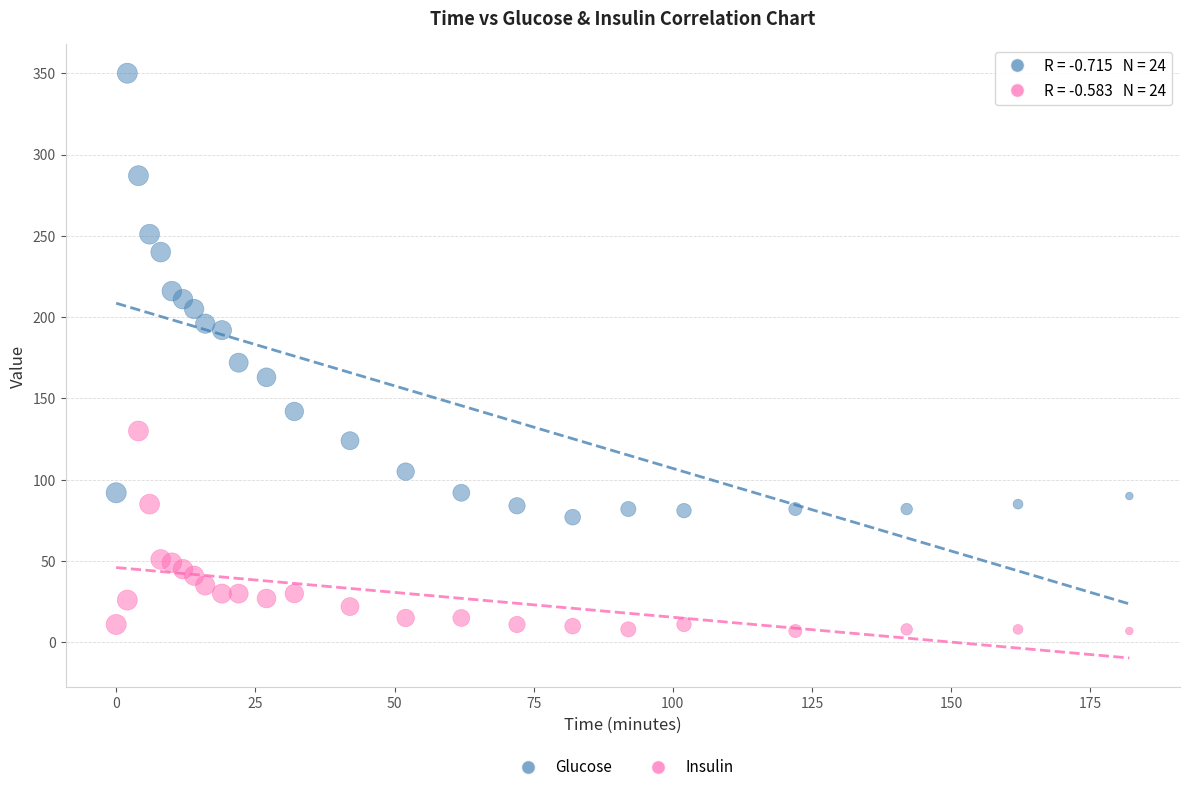

What is the X range (max minus min) for the scatter plot?

182